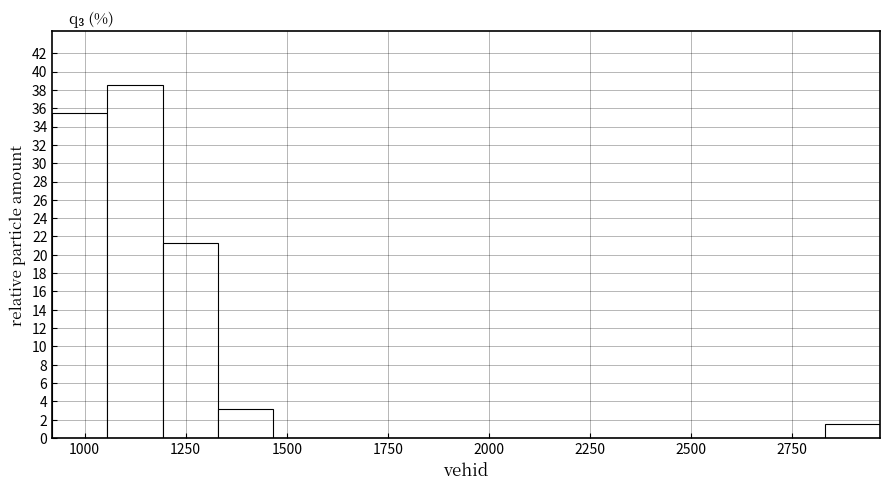

Around what value on the x-axis is the tallest bar? Give the approximate position of its centre, as read against the axis.

1100